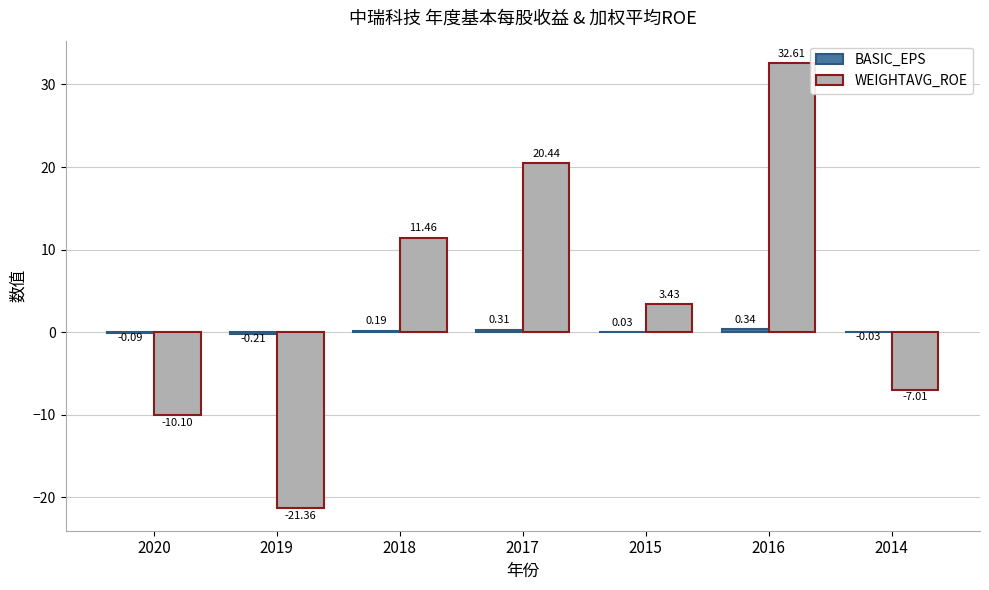

Which series has the largest total across all categories?

WEIGHTAVG_ROE